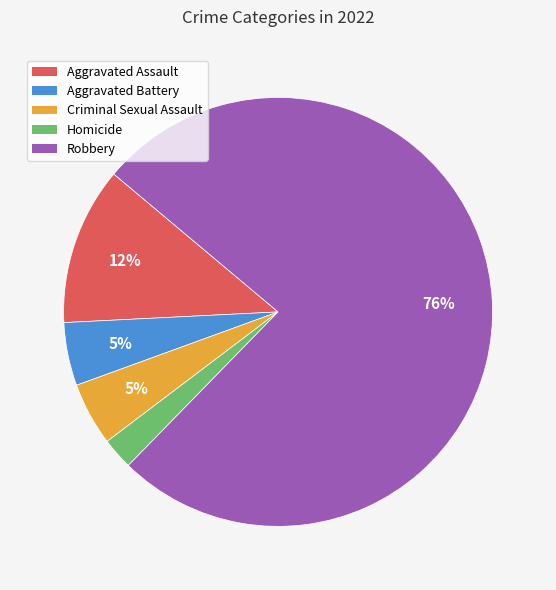

Count the number of slices in the pie.

5